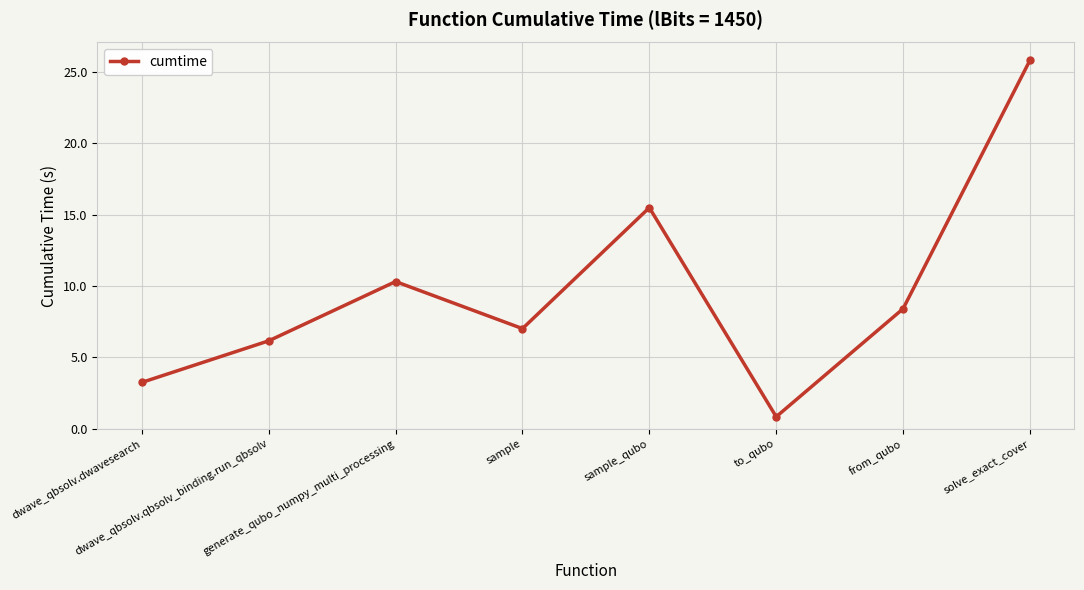

Between from_qubo and sample, which is larger?

from_qubo